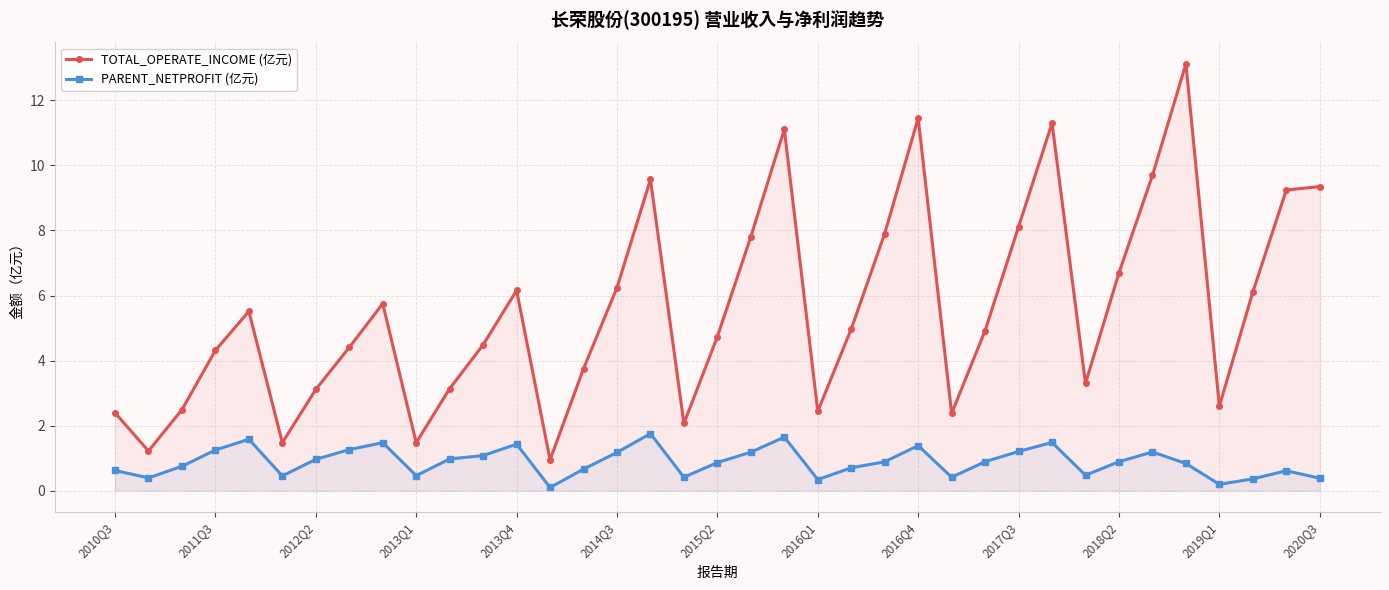

List the series in order of their peak value, lowest first.

PARENT_NETPROFIT (亿元), TOTAL_OPERATE_INCOME (亿元)